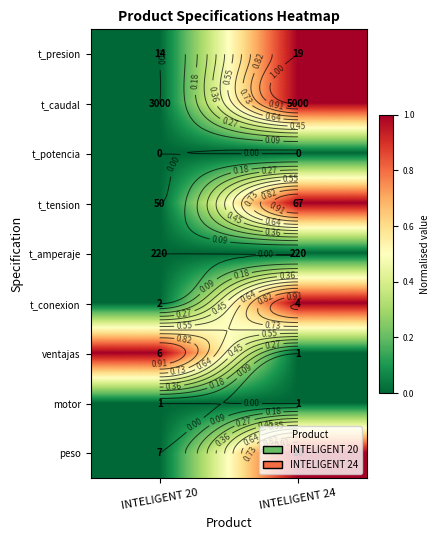

At how many categories does at least one series exceed 0?

2